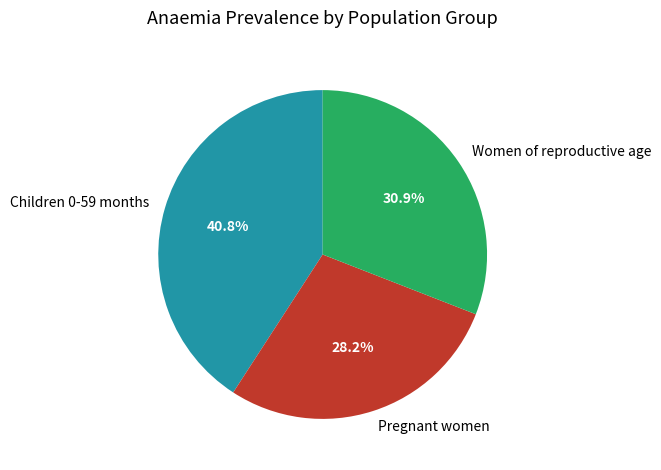

To the nearest percent, what is the combined percentage of Children 0-59 months and Pregnant women?

69%